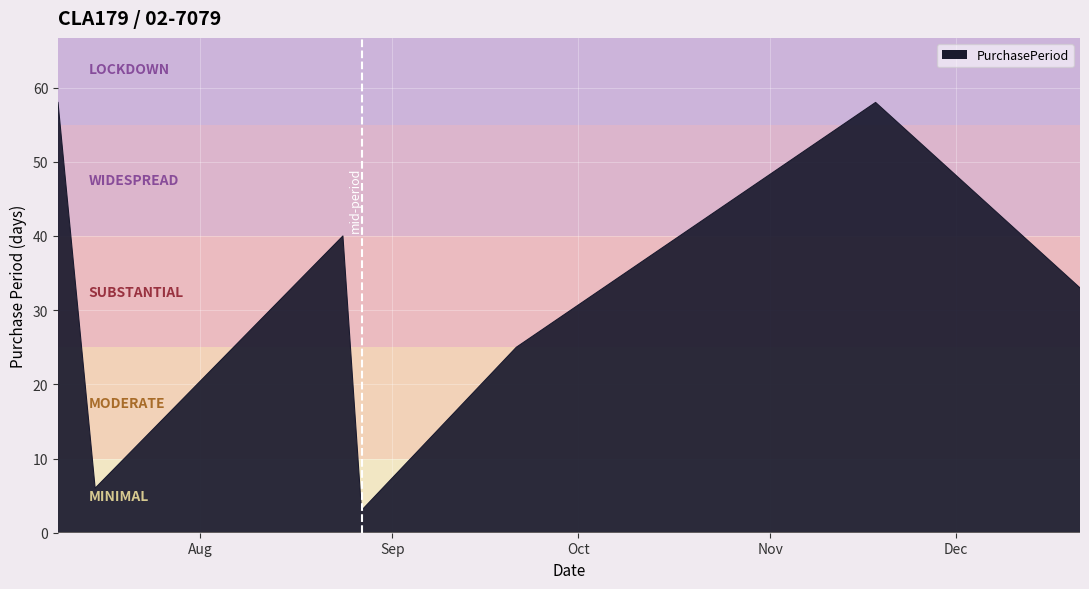

What is the minimum value shown in the chart?

3